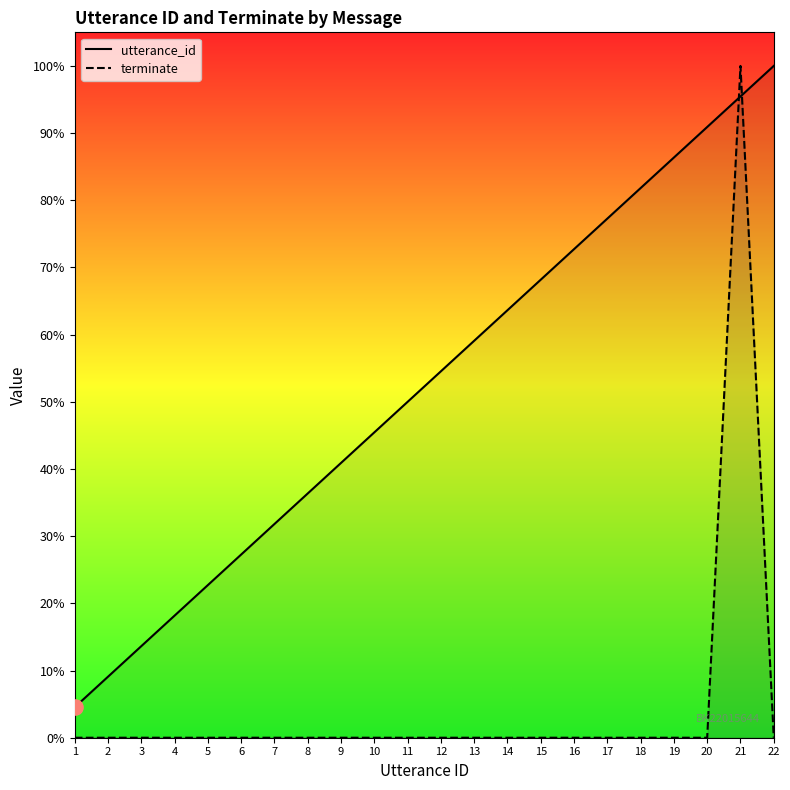

Which series has the widest spread of Y values?

terminate